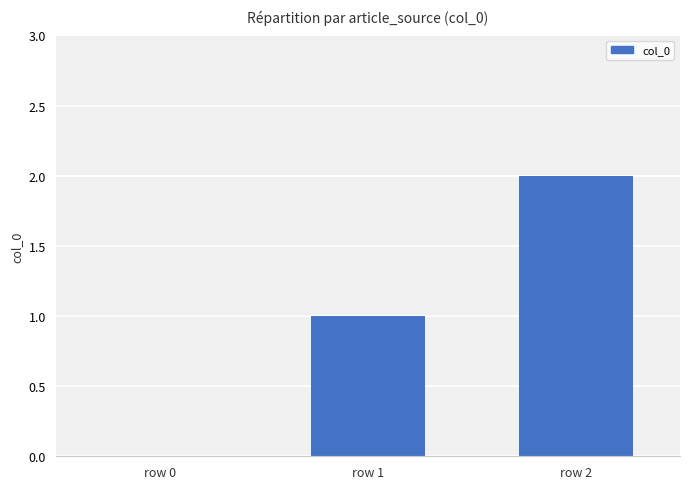

How many values are between 0 and 2?

3